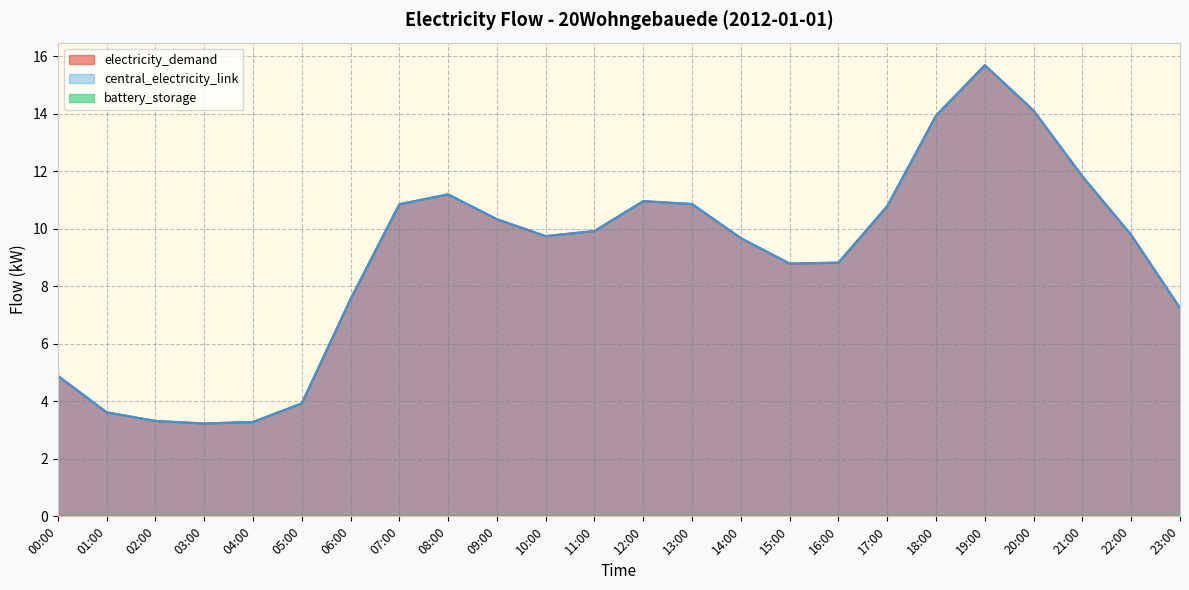

What is the difference between the maximum and minimum values in the central_electricity_link series?

12.5